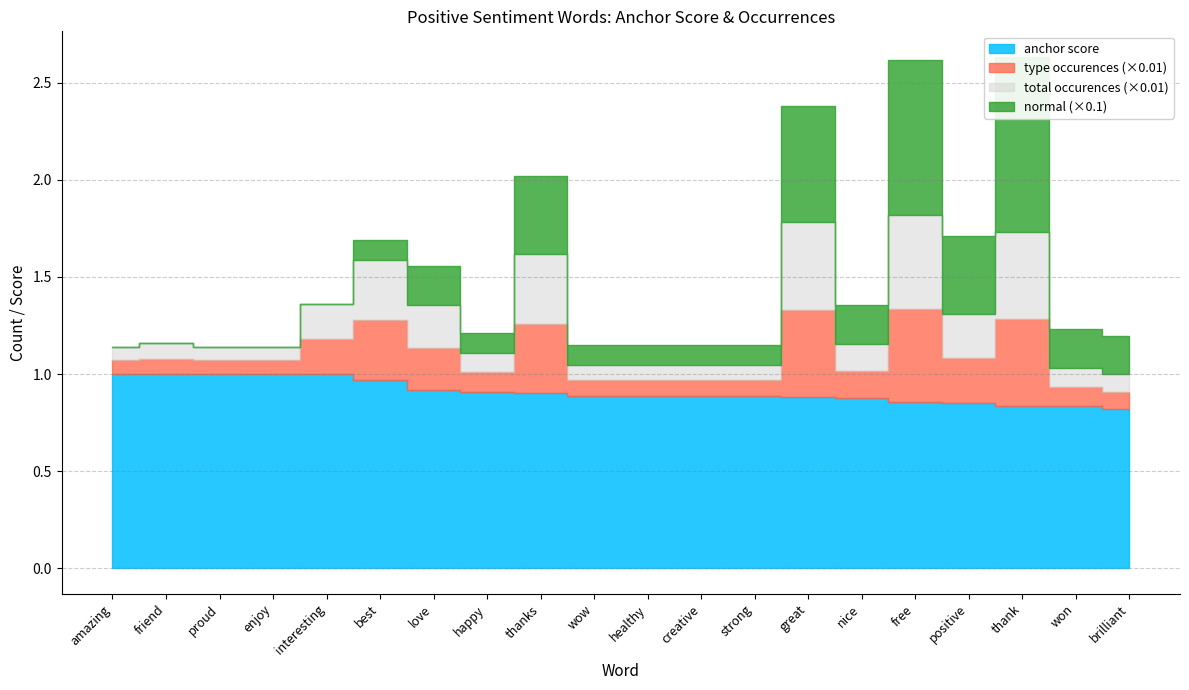

Which category has the lowest value across all series?

amazing